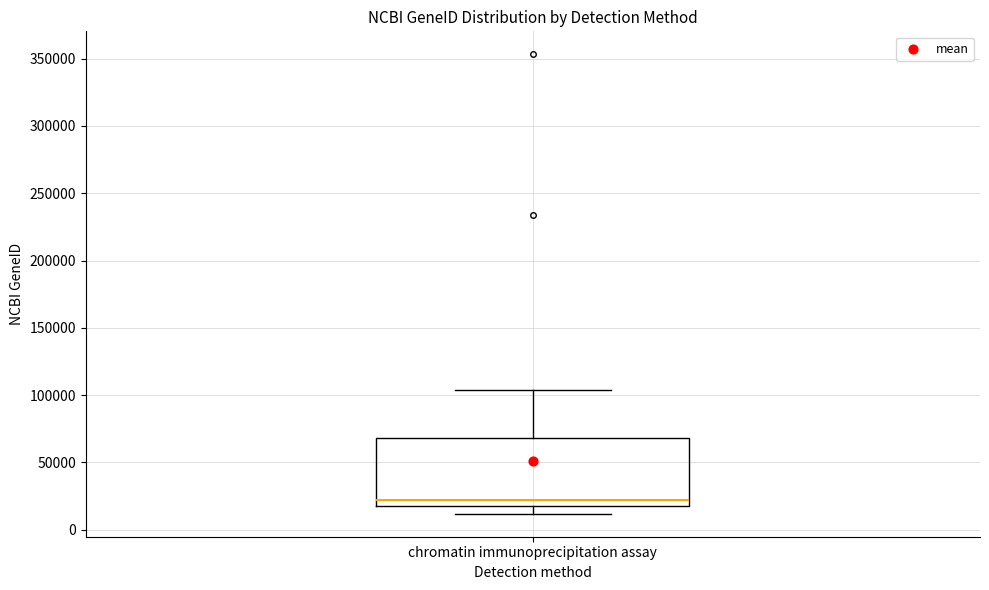

Transcribe this box plot: give where the median line is, the range the box spans, and where the two whiskers end, as read against the y-axis. The values are not printed on the chart, so give them approximately, as read against the axis.

median 20000 (just above the box's lower edge), box 20000 to 70000, whiskers 10000 to 105000